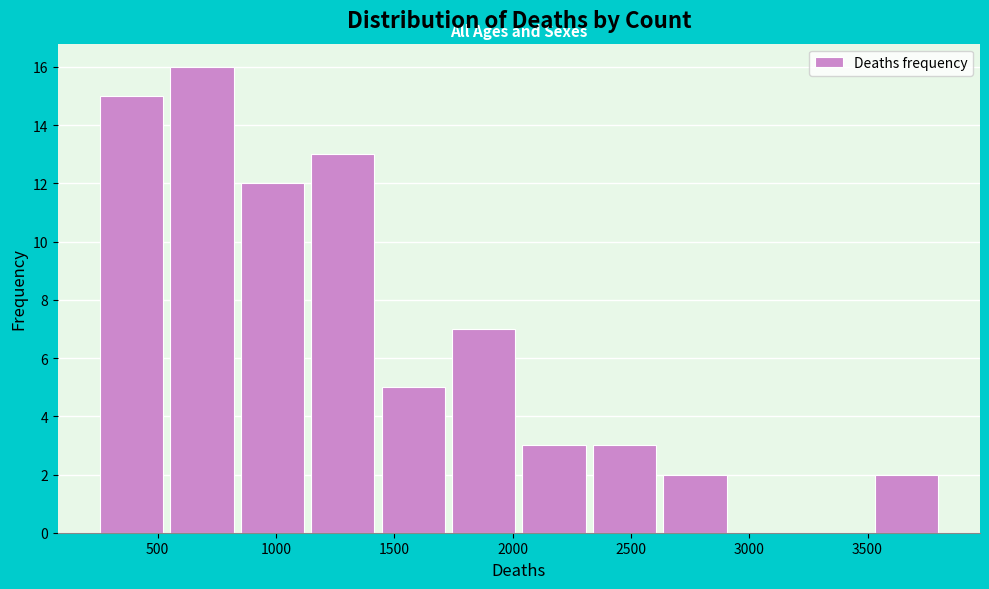

Reading left to right, transcribe this chart: for each bar, give the range it covers on the x-axis and its height. Neither the bar edges nor the heights are printed on the chart, so give them approximately, as read against the axes.

250 to 550: 15
550 to 850: 16
850 to 1150: 12
1150 to 1450: 13
1450 to 1750: 5
1750 to 2050: 7
2050 to 2350: 3
2350 to 2650: 3
2650 to 2950: 2
2950 to 3250: 0
3250 to 3550: 0
3550 to 3850: 2